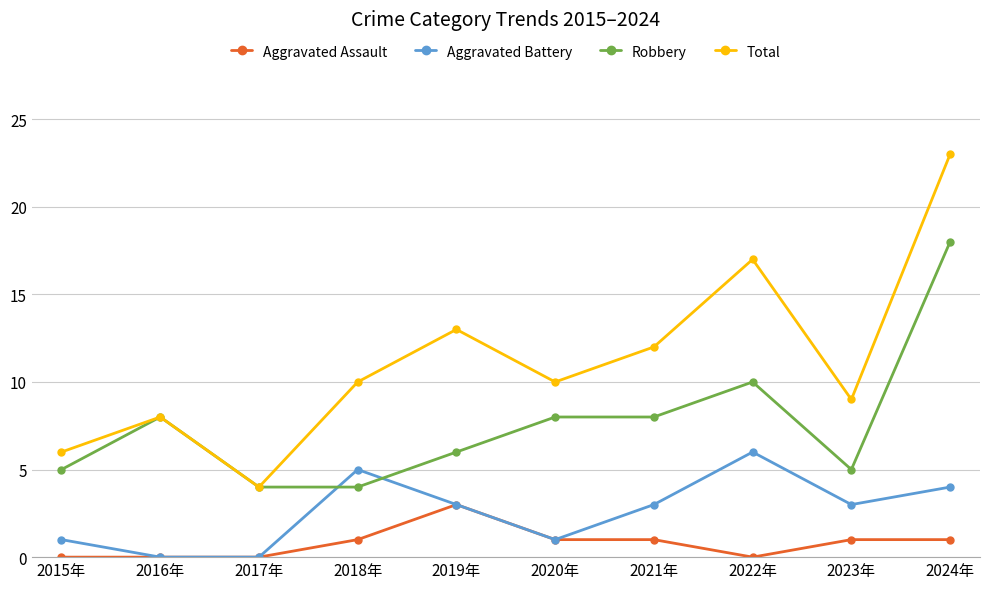

Is the value of Aggravated Battery at 2021年 greater than the value of Total at 2017年?

No